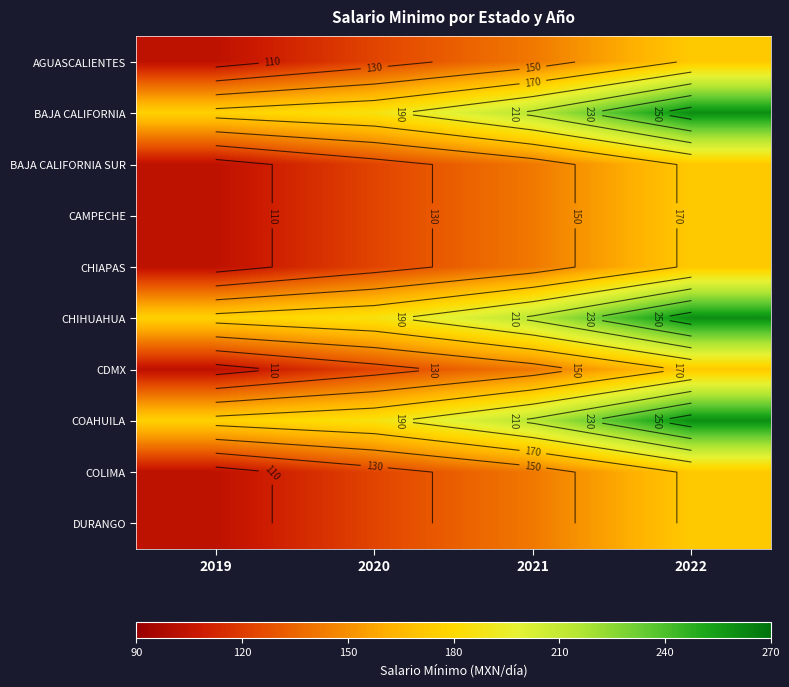

What is the greatest value displayed?

260.3